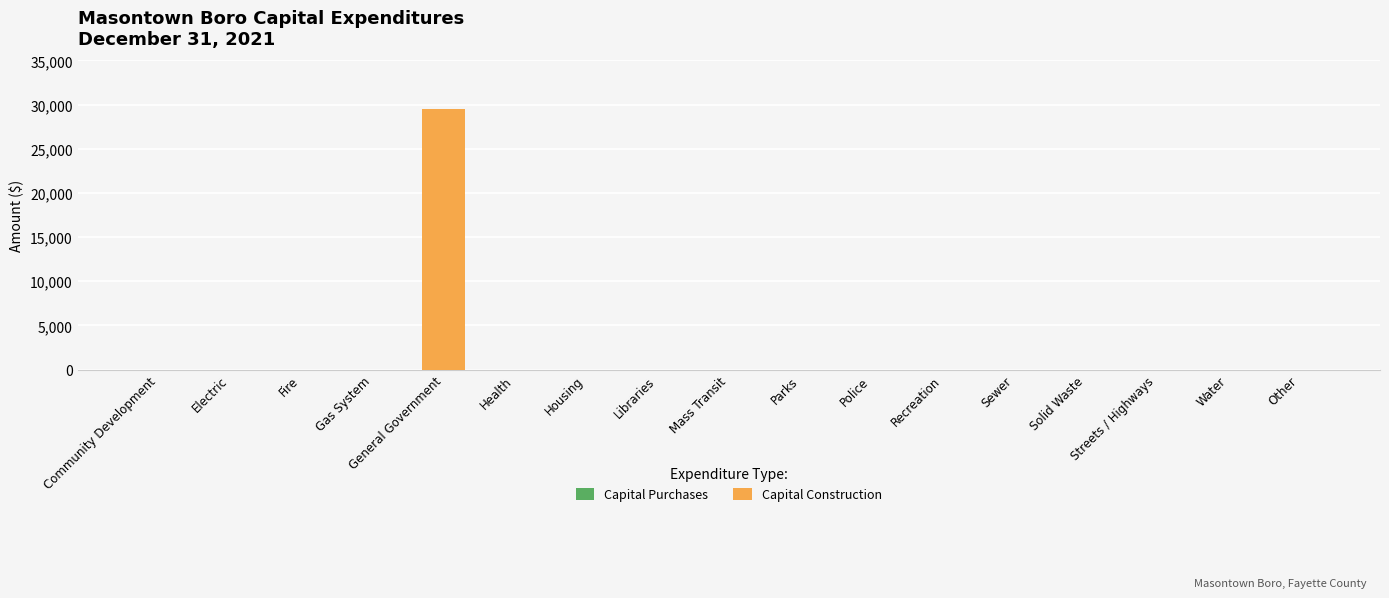

What is the change in value from Electric to General Government?

+29492